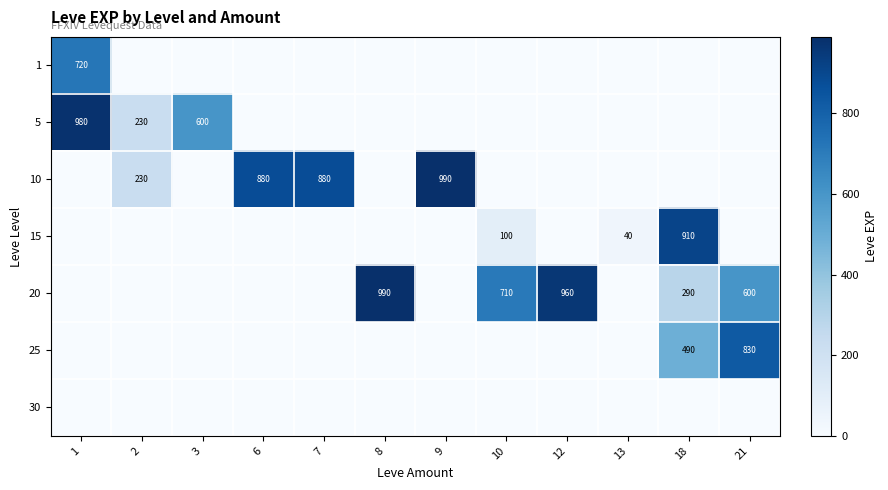

The 5 series shows 230 at 2. True or false?

True